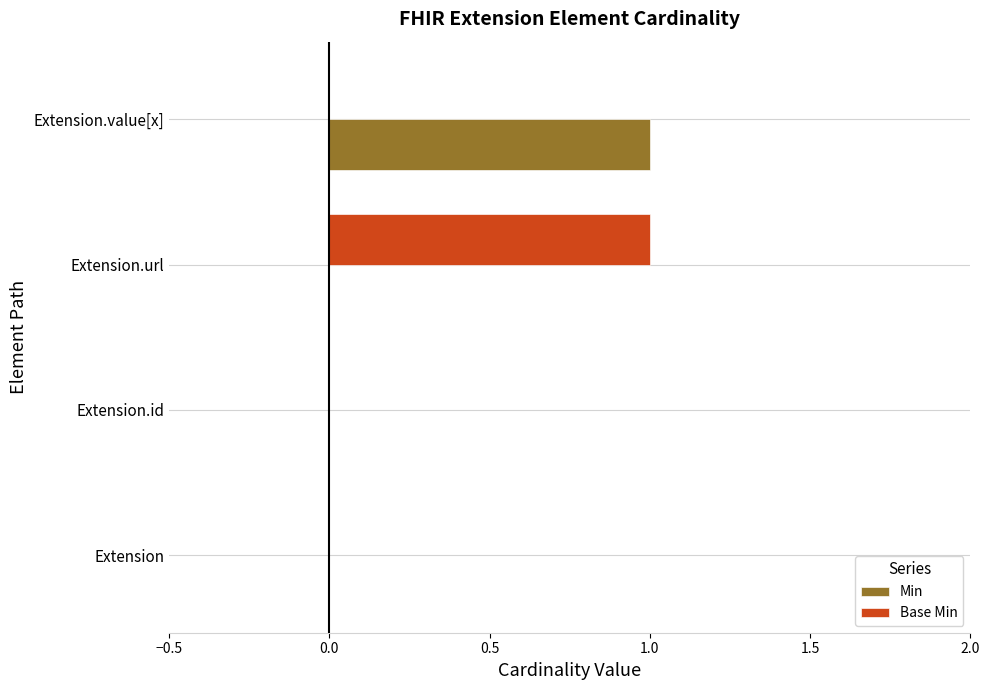

The Base Min series shows 2 at Extension.url. True or false?

False